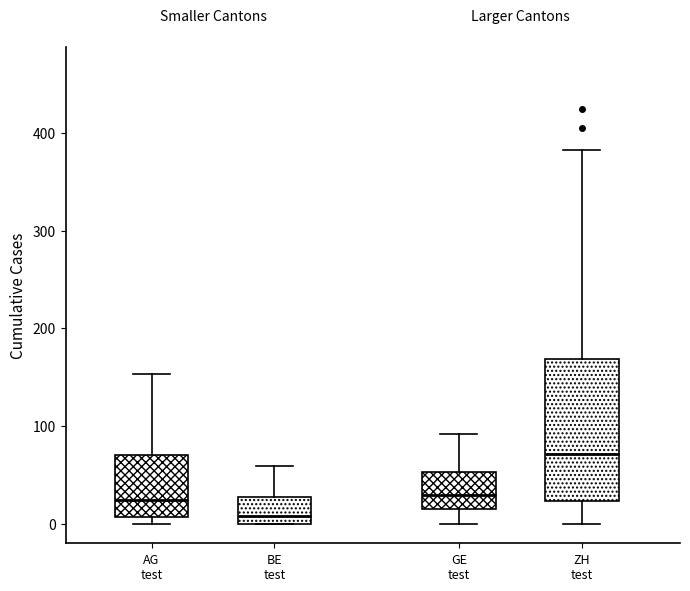

Which box has the lowest median line?

BE test